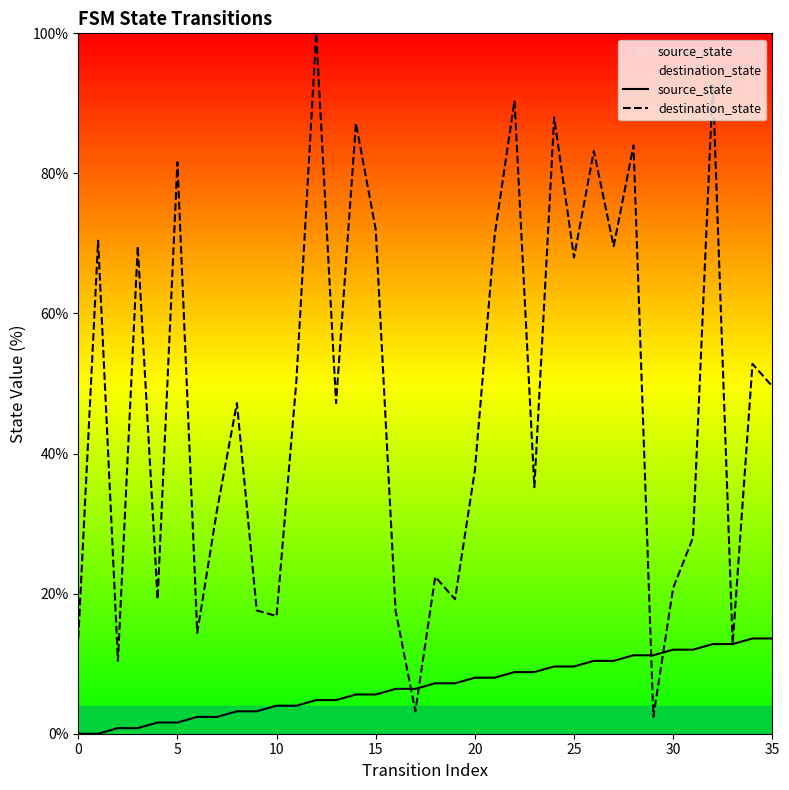

List the series in order of their overall mean, highest first.

destination_state, source_state